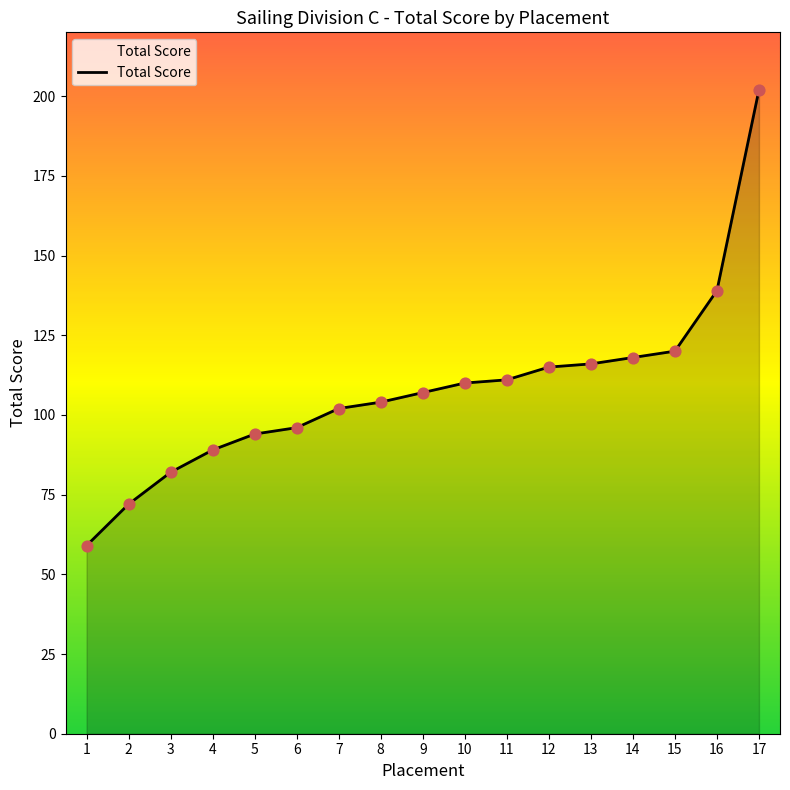

Approximately how many times larger is the value at 7 compared to 6?

1.1